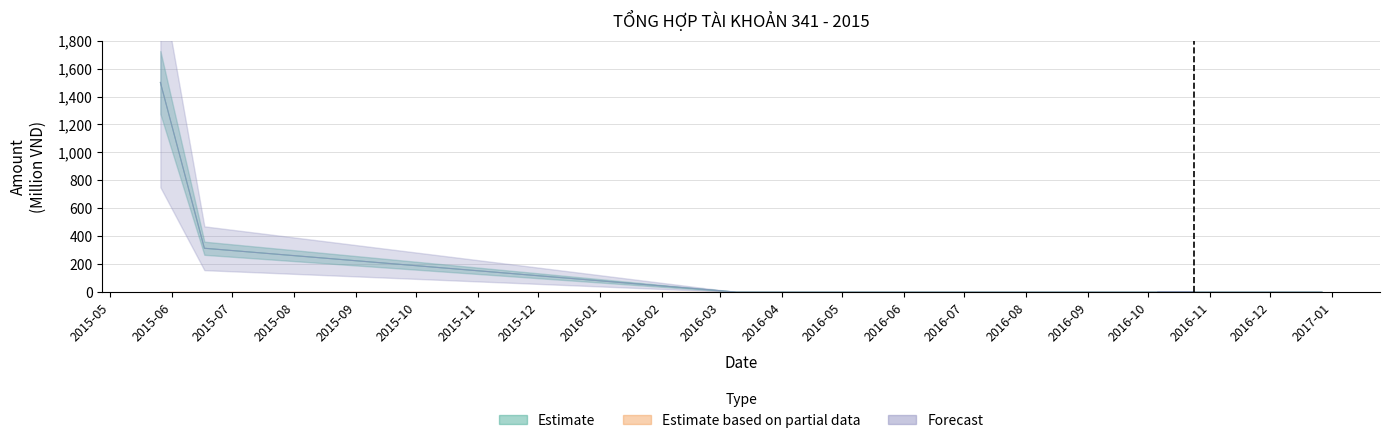

True or false: Estimate (CÓ ĐẦU KỲ) has more than 2 interior local peaks.

False